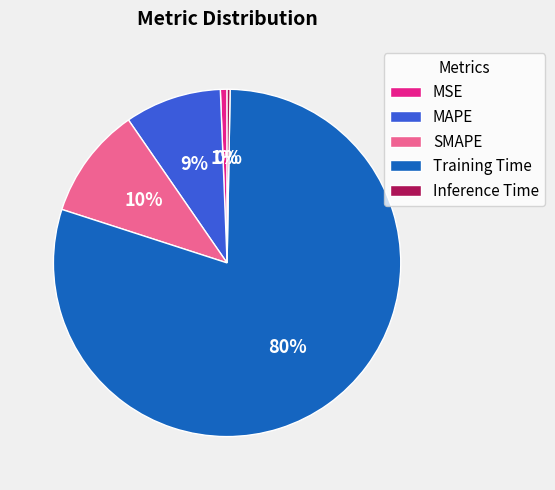

The SMAPE slice represents 1% of the pie. True or false?

False